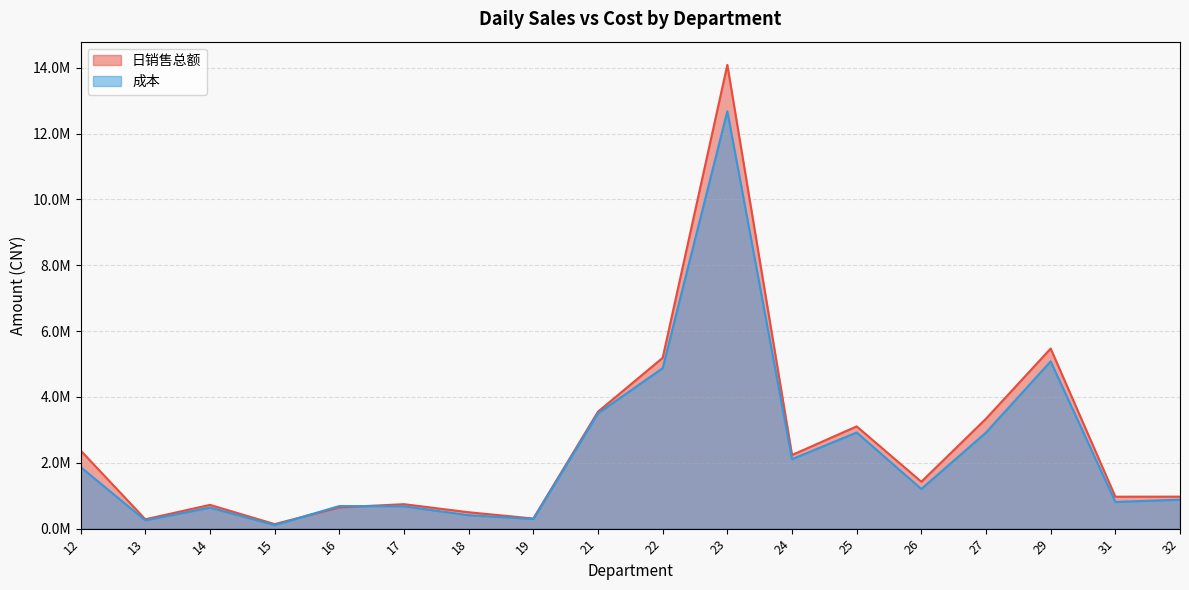

True or false: 成本 has more than 2 interior local peaks.

True